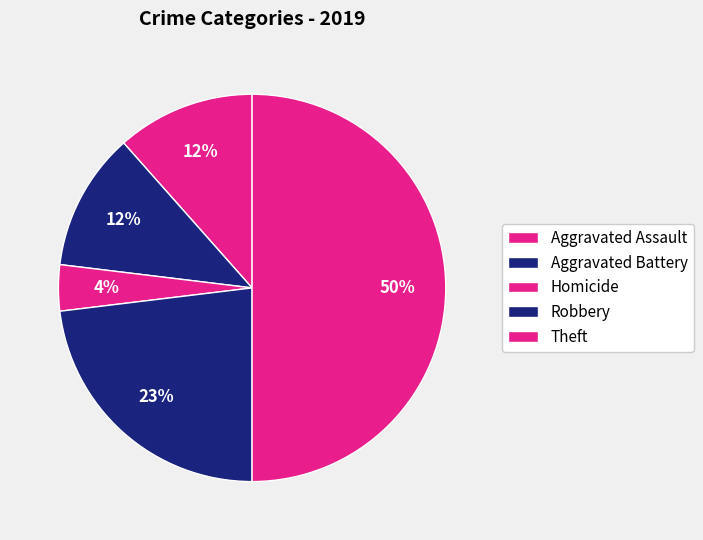

Which has a higher value, Aggravated Assault or Aggravated Battery?

Aggravated Assault